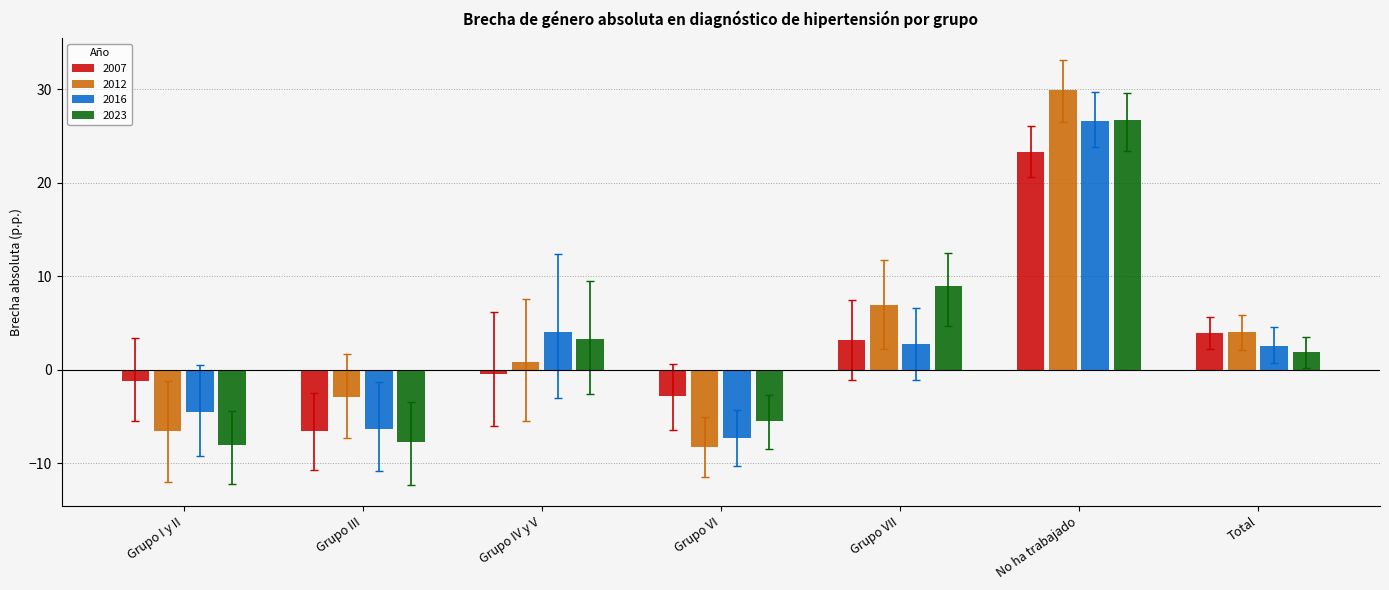

What is the approximate value of 2023 at Total?

1.9